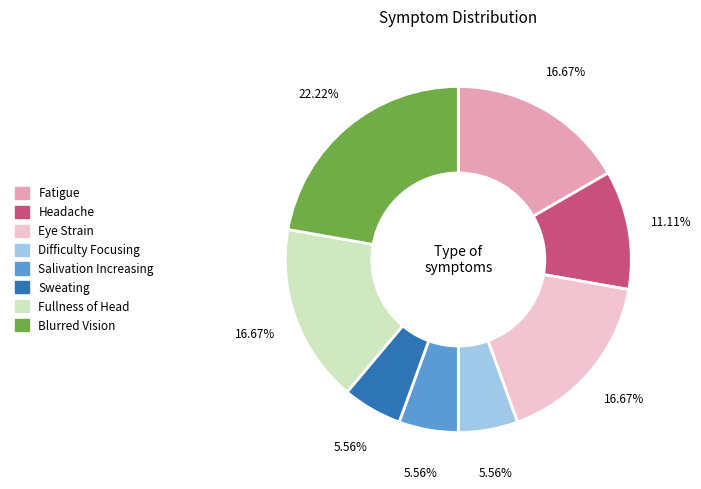

Does Headache represent more than half of the total?

No